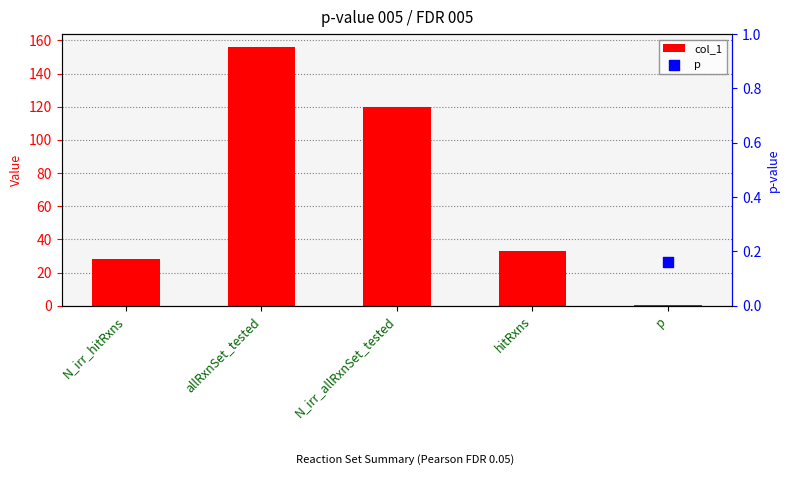

What is the change in value from N_irr_hitRxns to N_irr_allRxnSet_tested?

+92.0